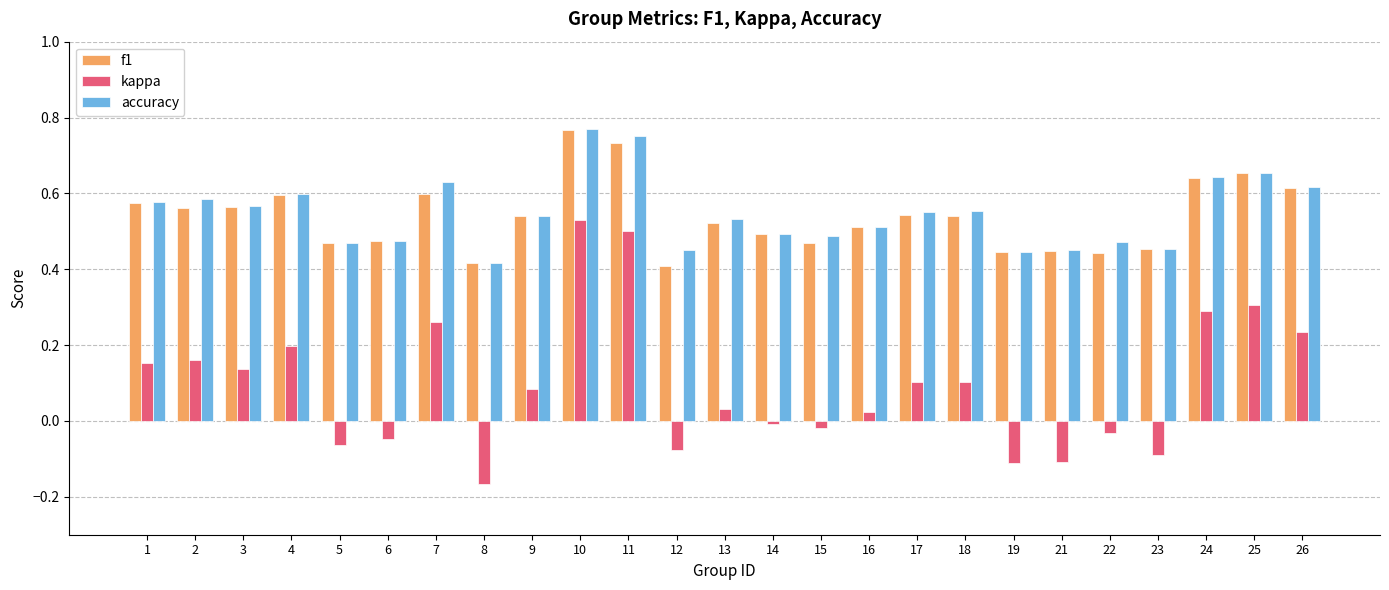

Is it true that kappa equals 0.1 at 24?

False